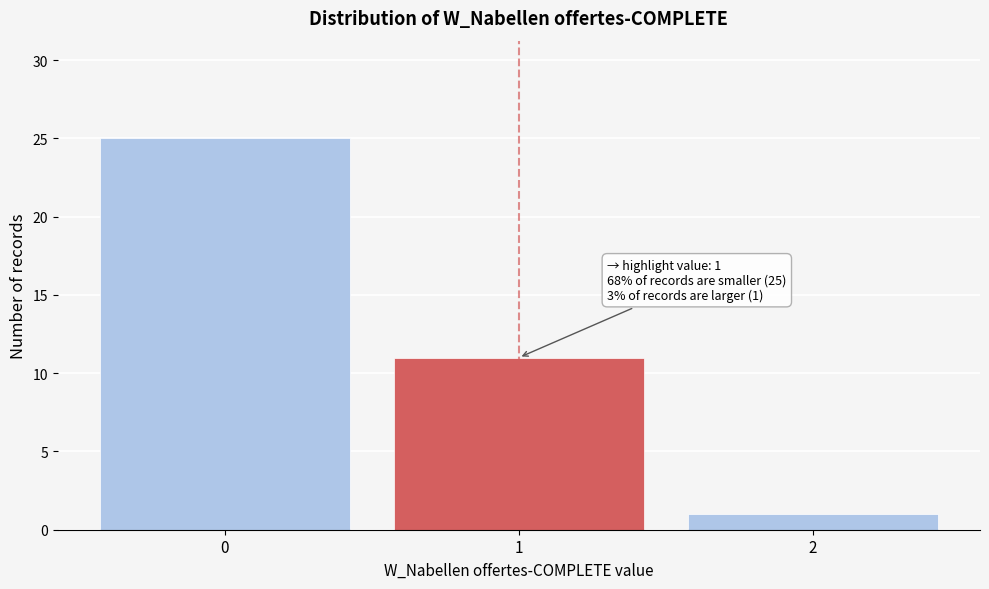

Reading left to right, list all the values displayed in this chart.

0=25	1=11	2=1